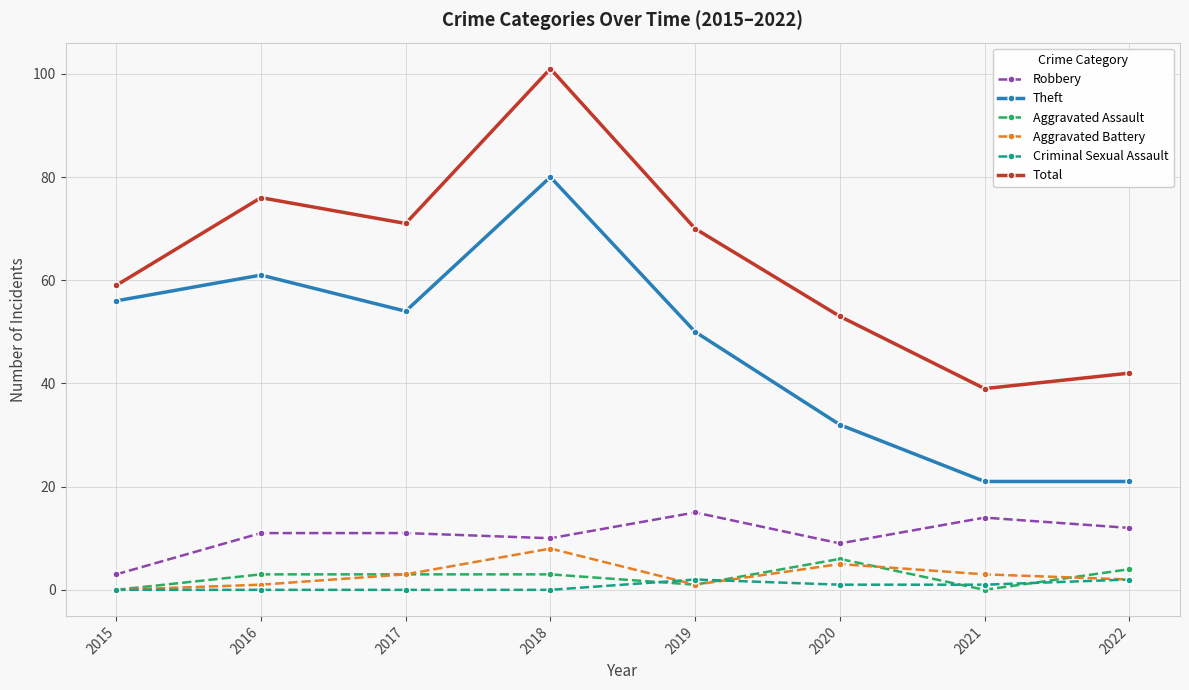

True or false: Robbery has a value of 15 at 2019.

True